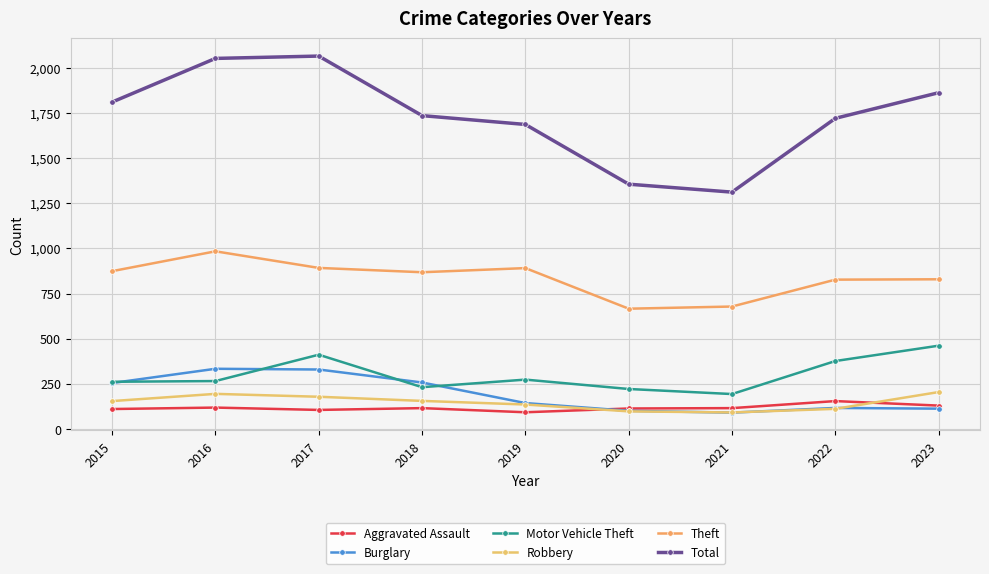

What is the difference between the second highest and minimum values in the Robbery series?

103